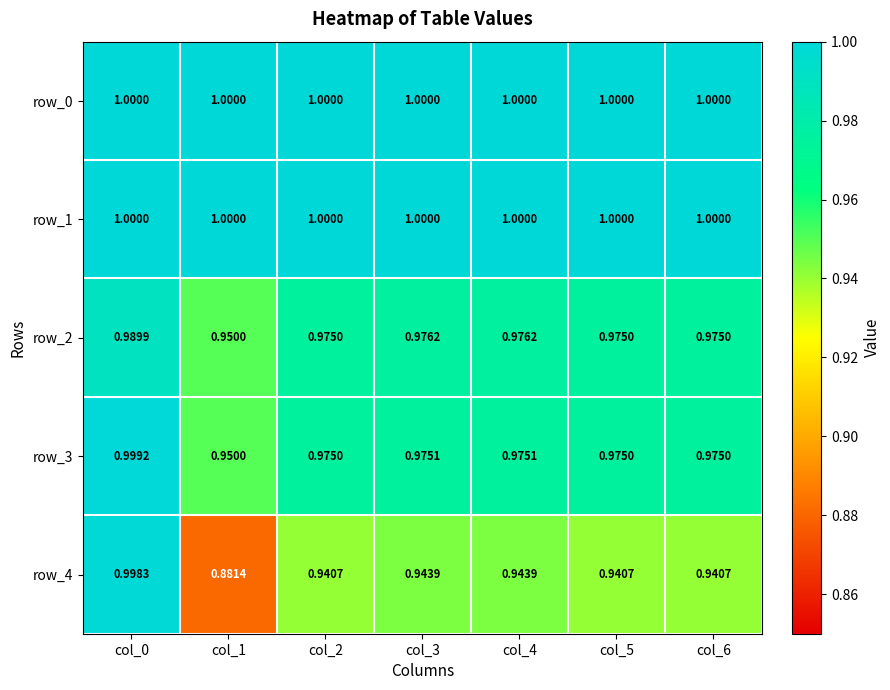

Where is row_3 nearest to the value 0?

col_1